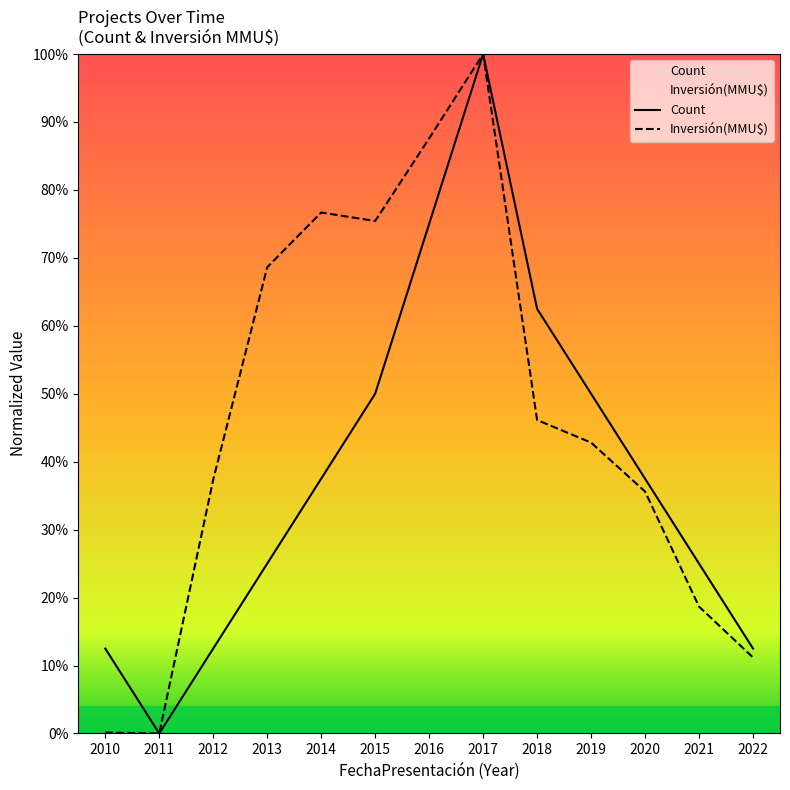

Which category has the highest value in the Inversión(MMU$) series?

2017